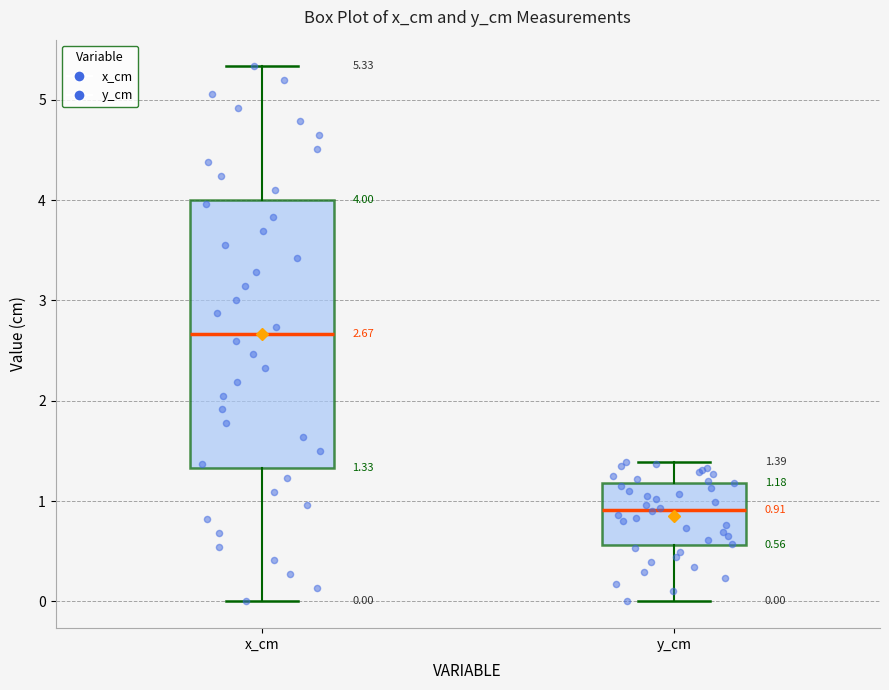

Comparing the boxes themselves (not the whiskers), which one is the tallest?

x_cm